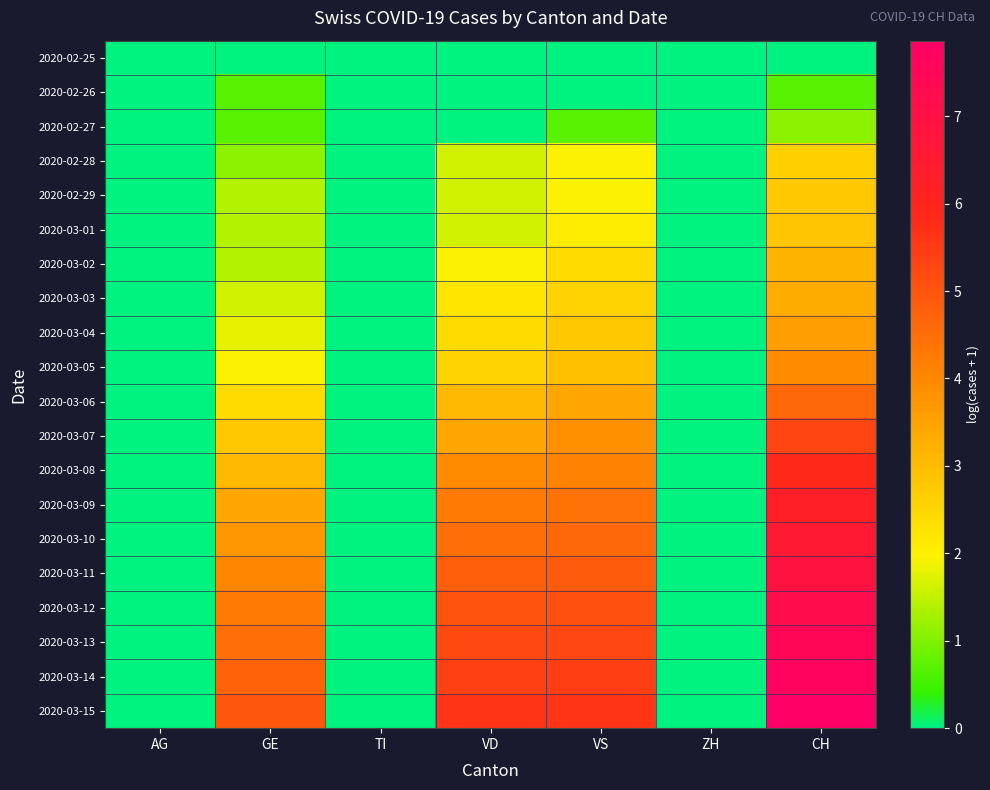

How many data points does each series have?

7